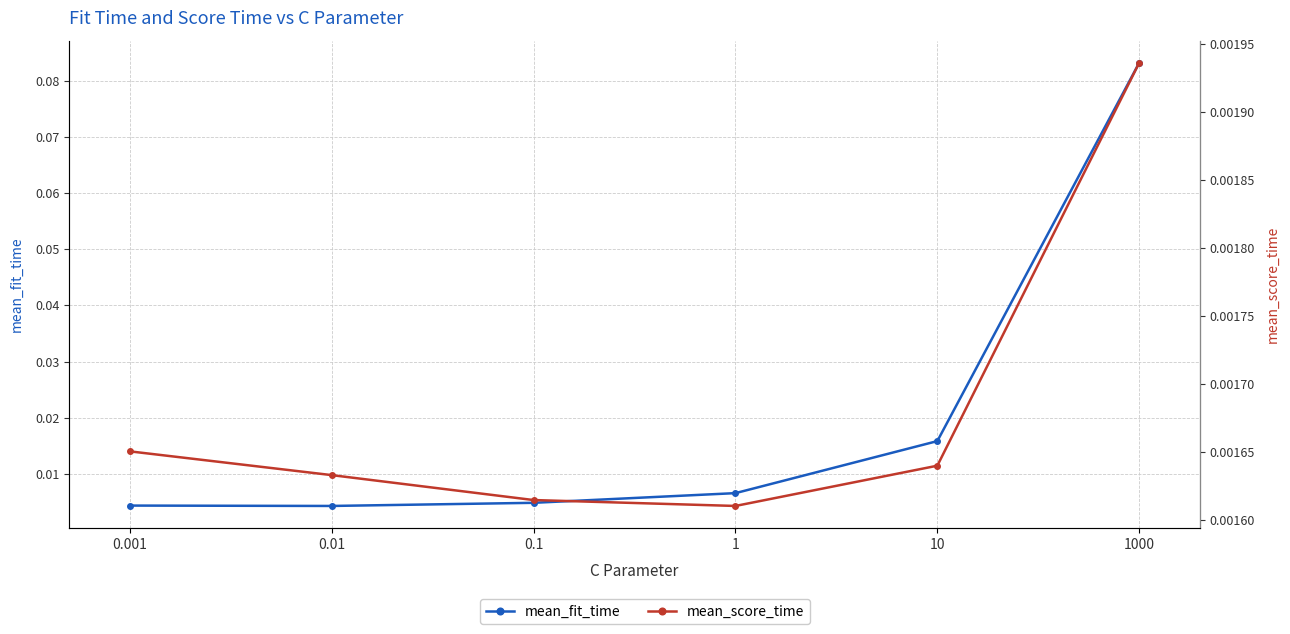

True or false: mean_score_time has a value of 0.0 at 1.

True